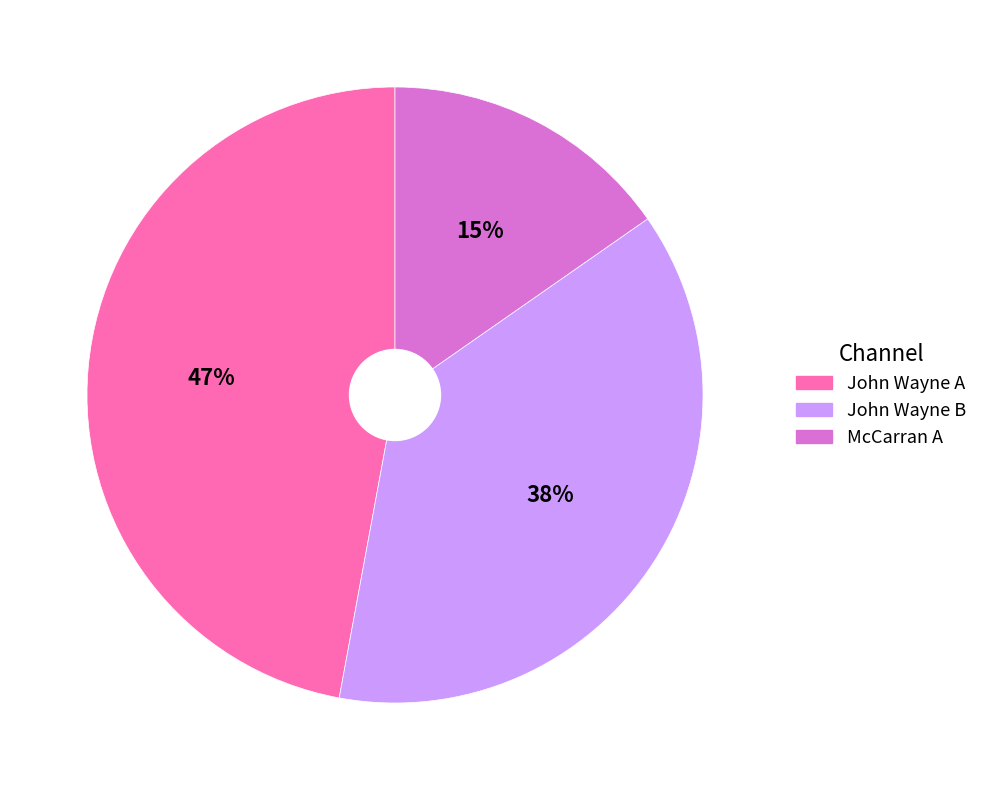

What is the largest slice in the pie chart?

John Wayne A